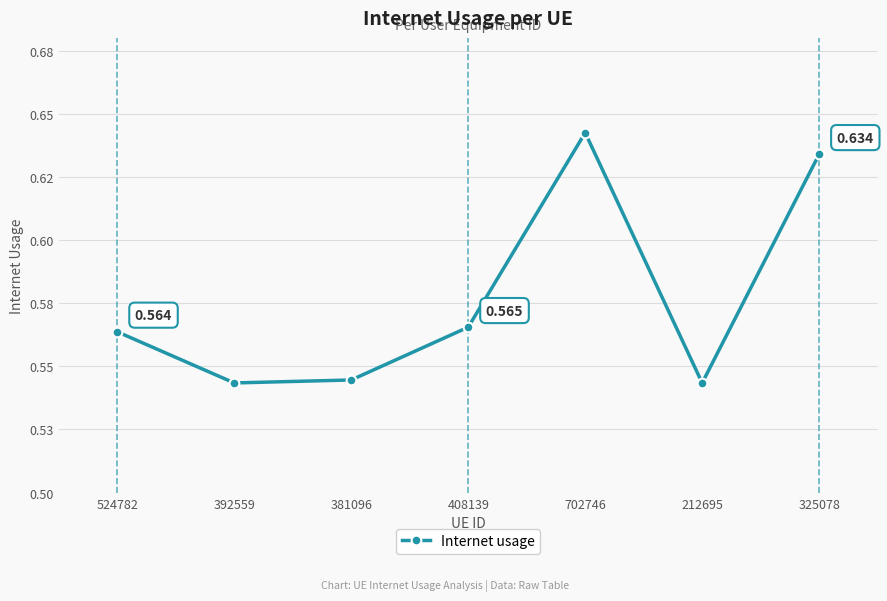

Is this an area chart (filled region under the line)?

No